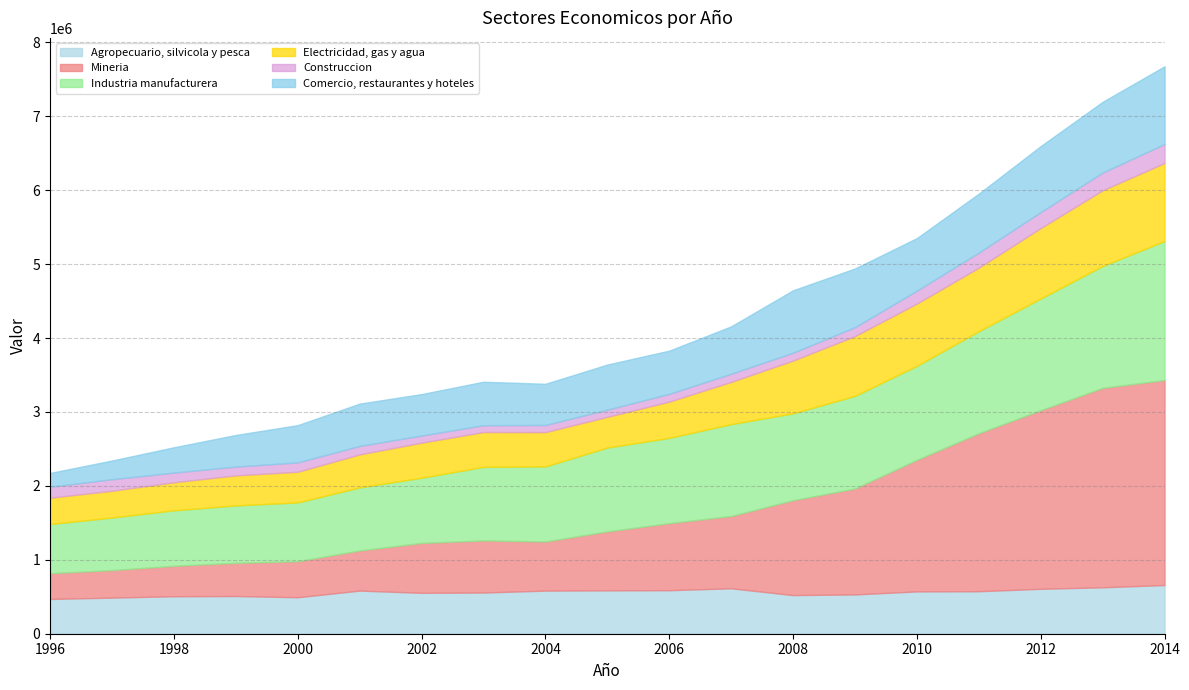

At which category does the chart reach its peak across all series?

2014